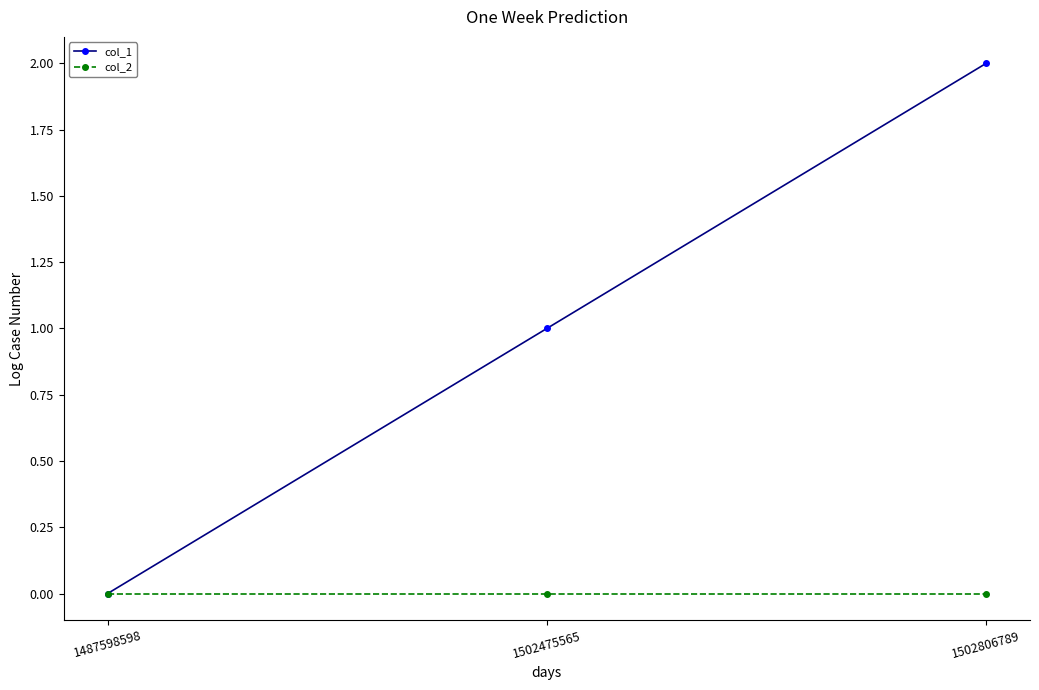

What is the difference between the maximum and minimum values in the col_1 series?

2